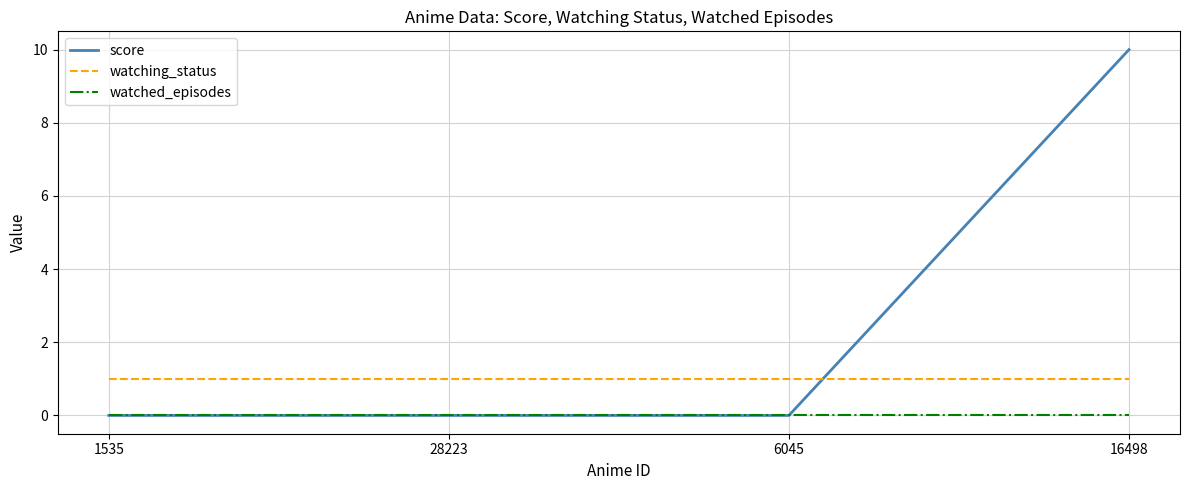

At which category is the sum across all series the highest?

16498